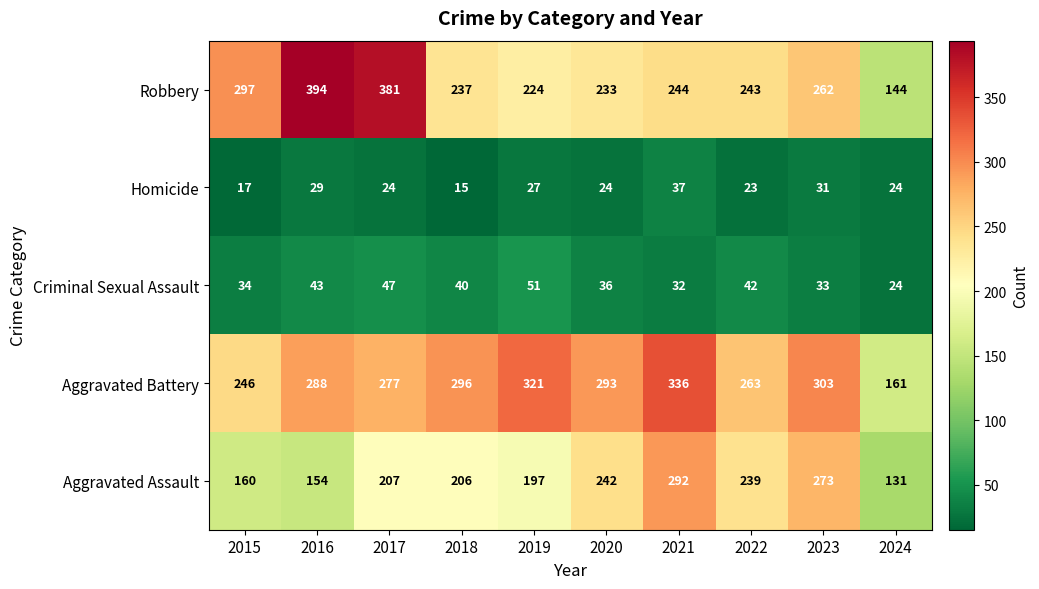

At 2017, list the series in order from smallest to largest.

Homicide, Criminal Sexual Assault, Aggravated Assault, Aggravated Battery, Robbery